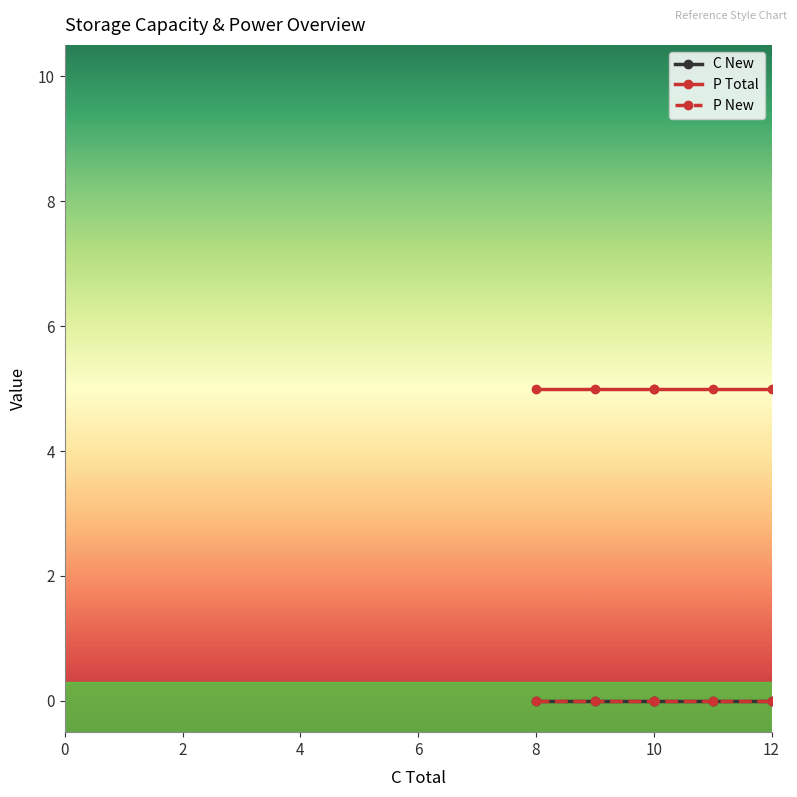

Does the chart have visible grid lines?

No